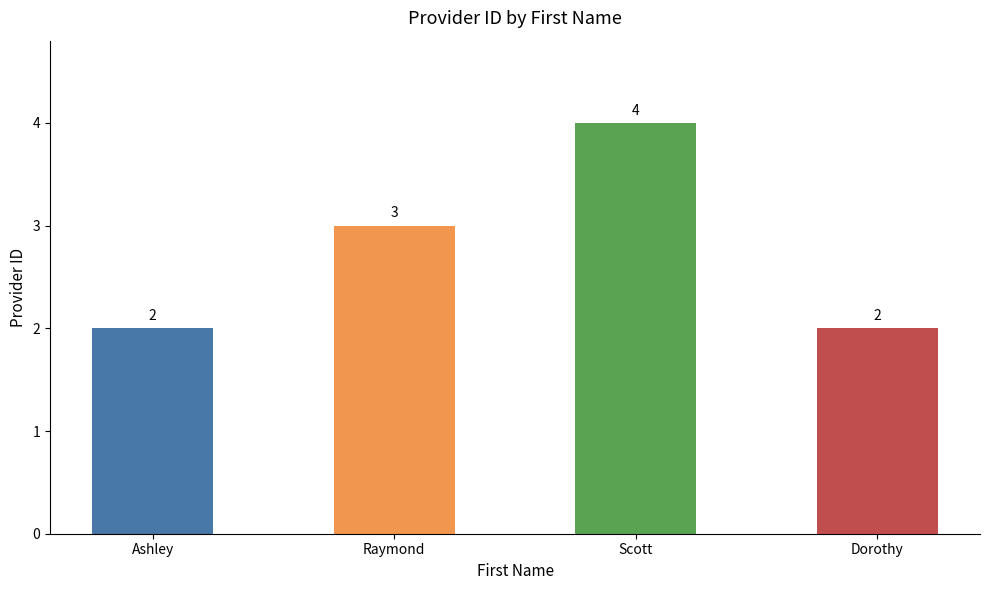

What position from the left is Dorothy?

4